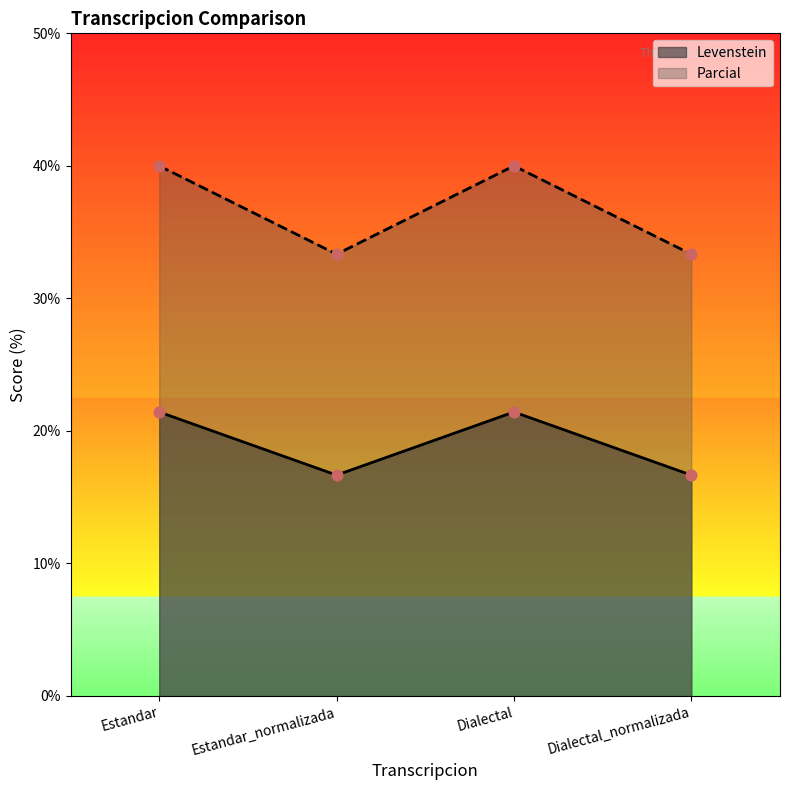

At which category is the sum across all series the highest?

Estandar